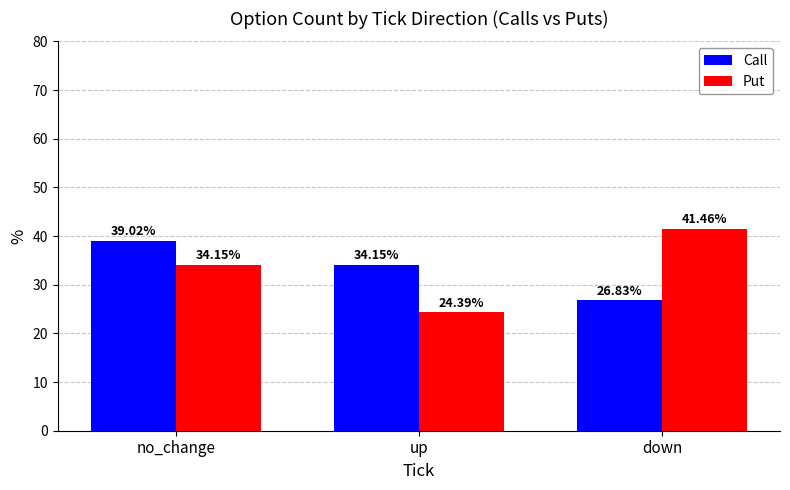

The Put series shows 34.1 at no_change. True or false?

True